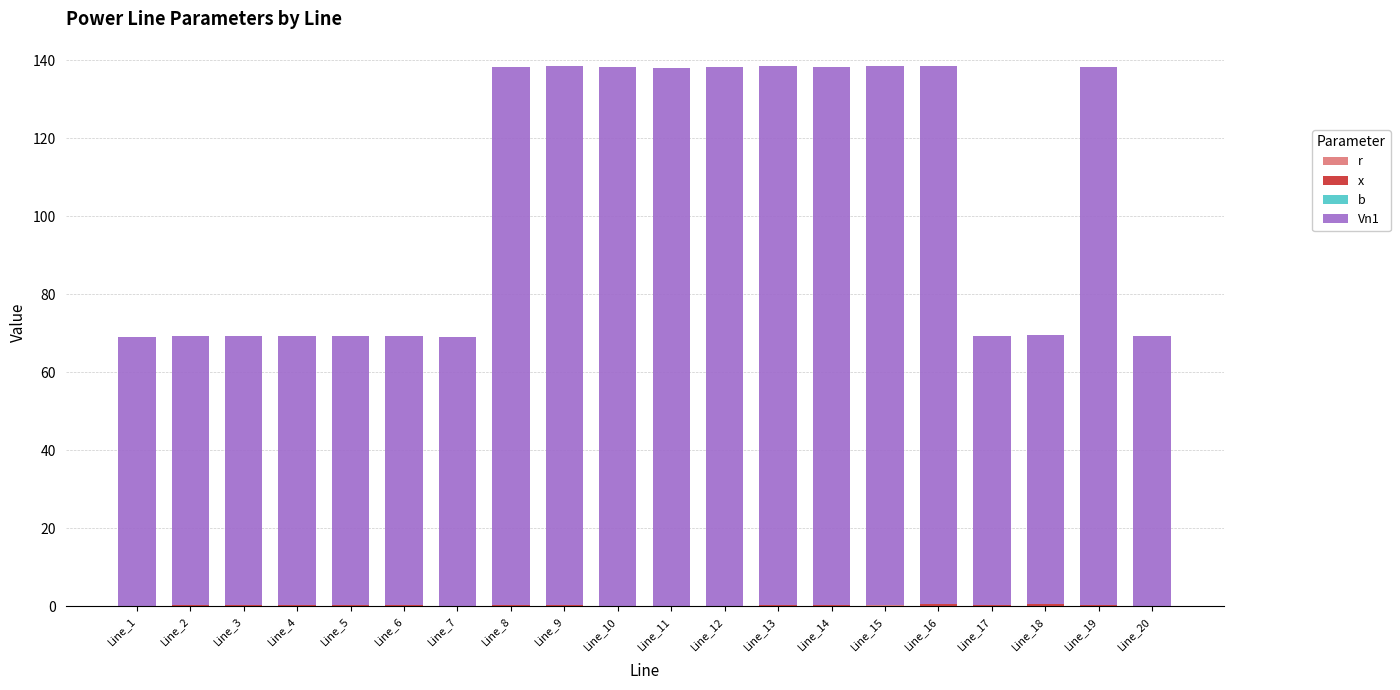

Rank the series at Line_12 from highest to lowest value.

Vn1, x, r, b